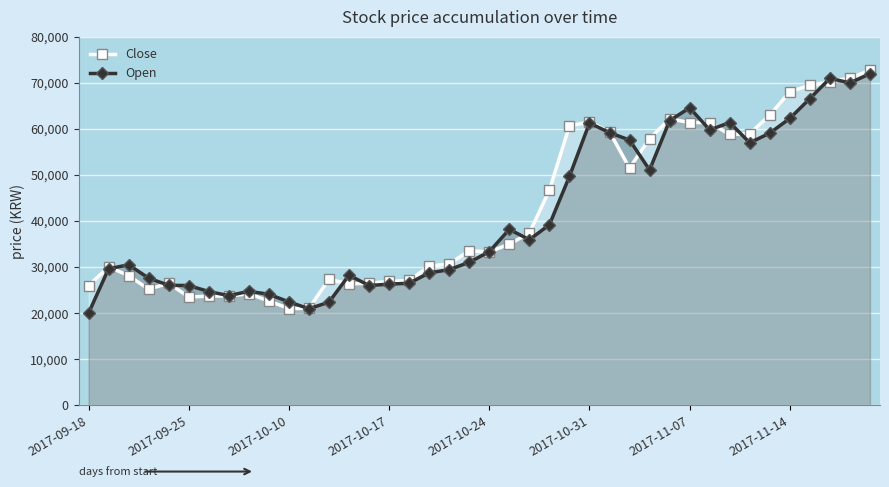

What is the difference between the maximum and minimum values in the Open series?

52000